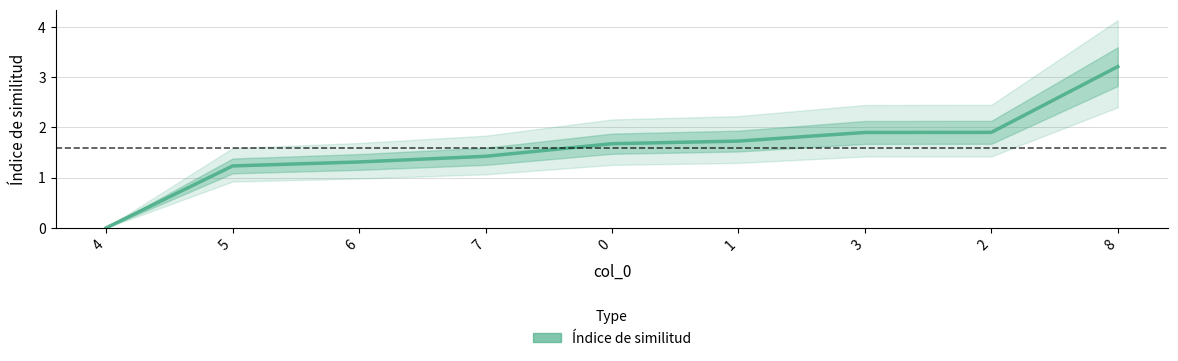

Is it true that the value at 2 is 1.9?

True